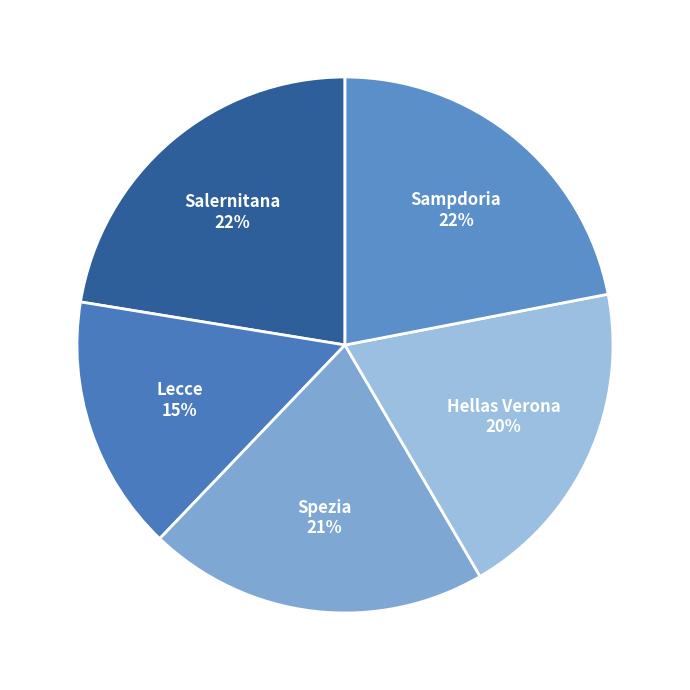

What is the ratio of the value at Lecce to the value at Hellas Verona?

0.8